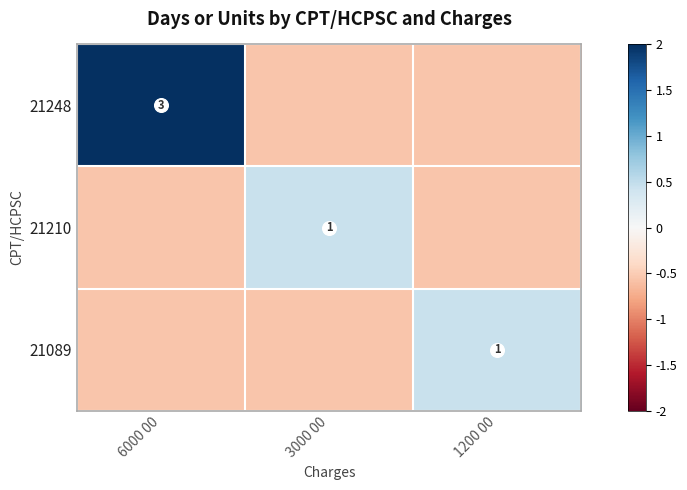

Count the number of data series in this chart.

3